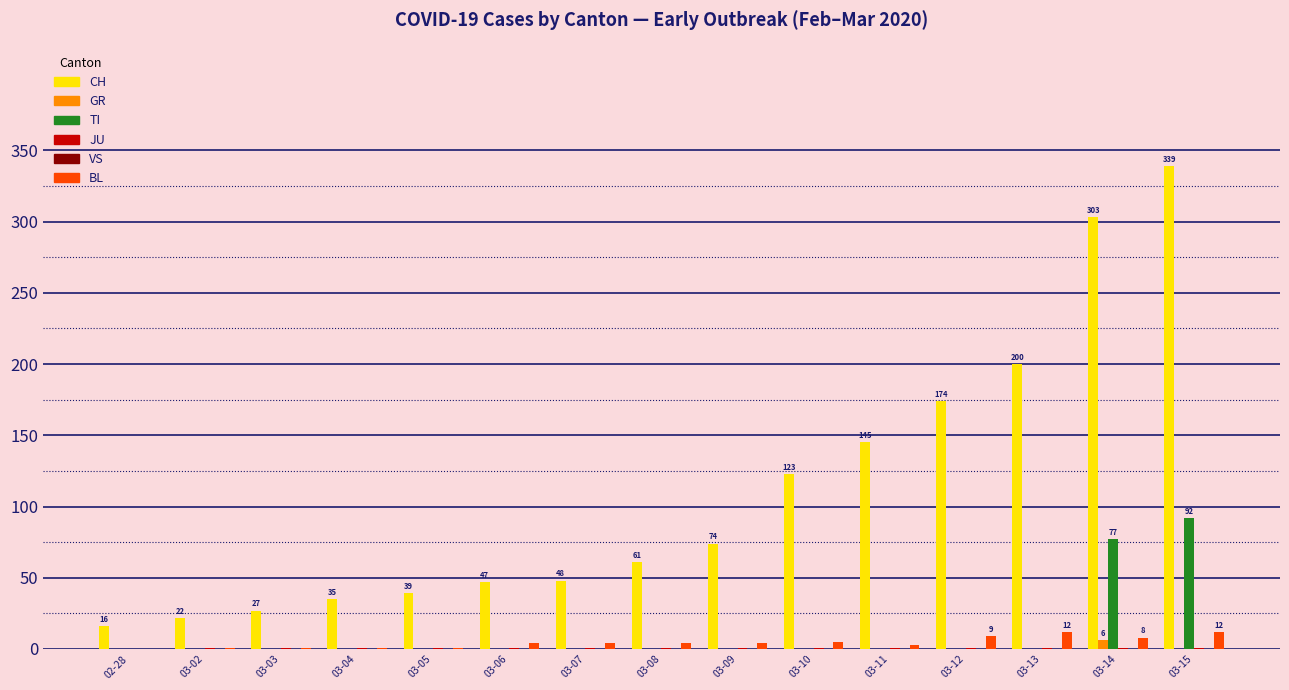

The BL series shows 3 at 03-11. True or false?

True